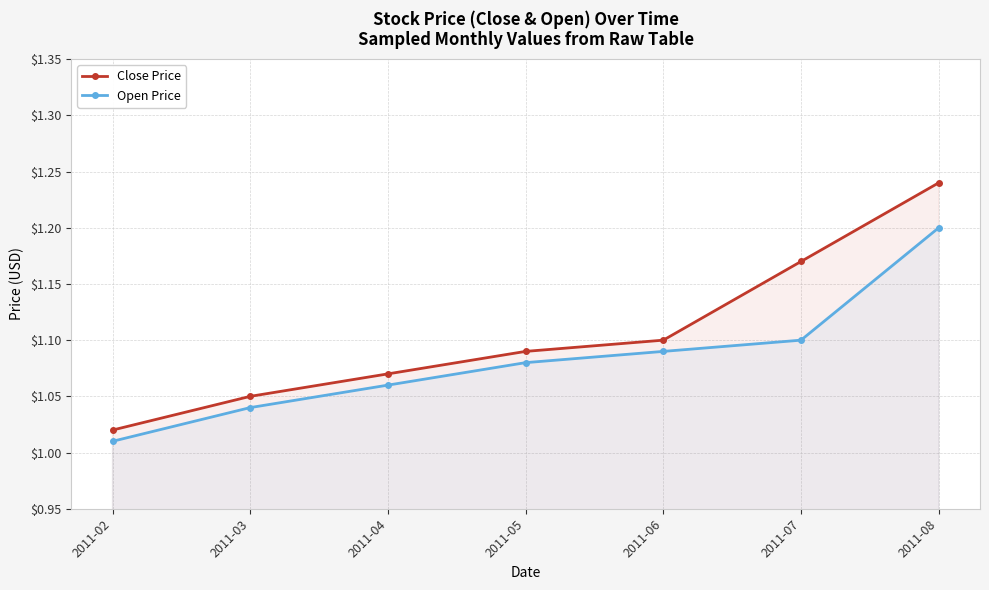

What is the difference between the maximum and minimum values in the Close Price series?

0.2